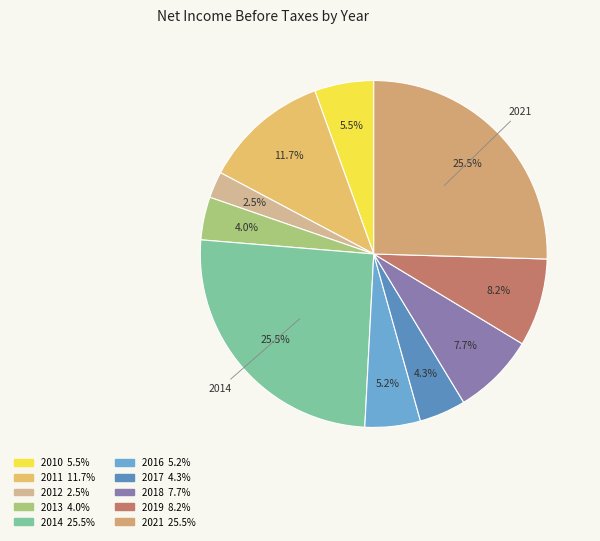

How many slices are in this pie chart?

10